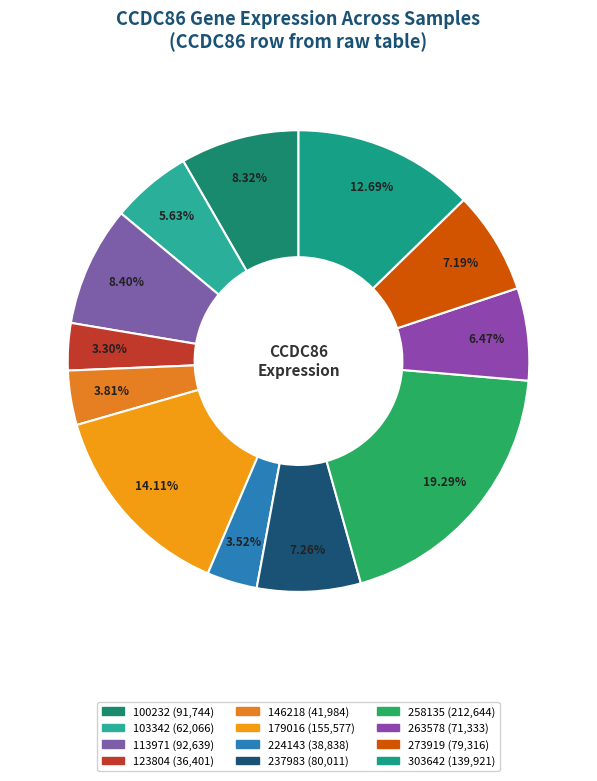

What percentage is NOT represented by 258135?

80.7%